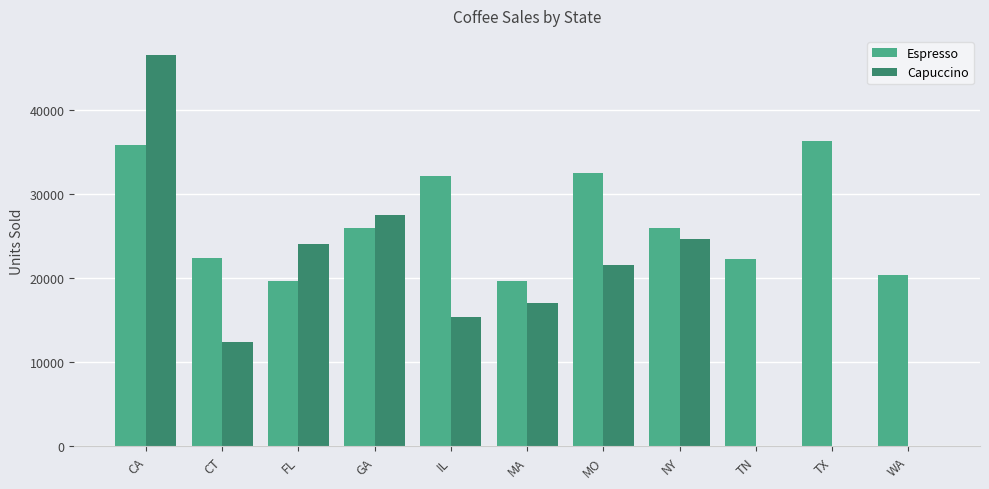

What is the difference between the Espresso values at MA and NY?

6249